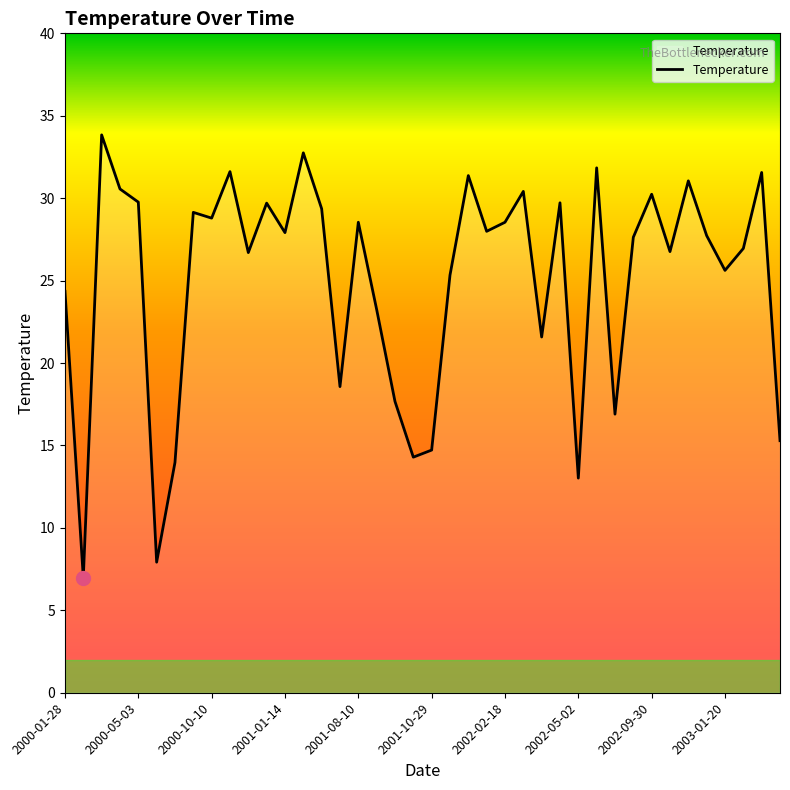

What is the maximum value shown in the chart?

33.8